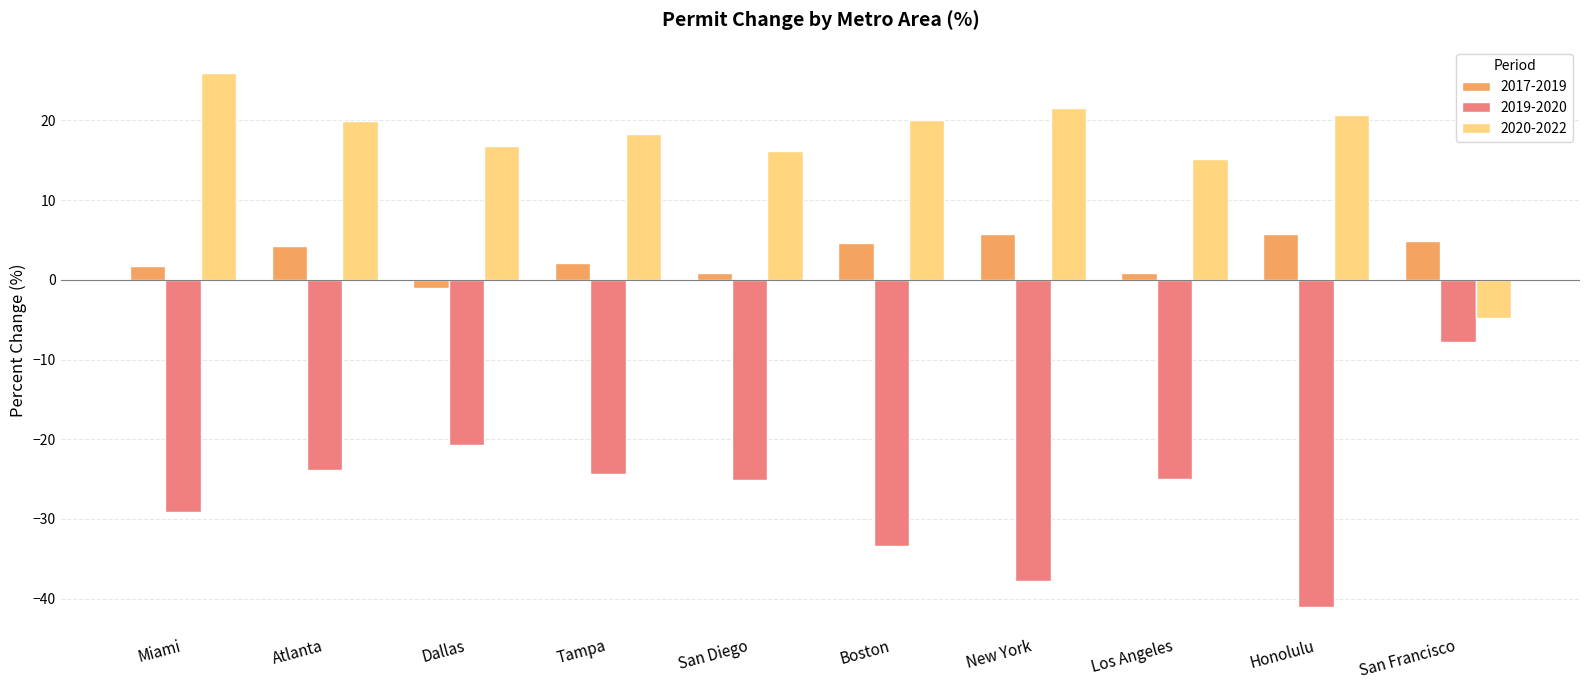

Which series has the largest total across all categories?

2020-2022